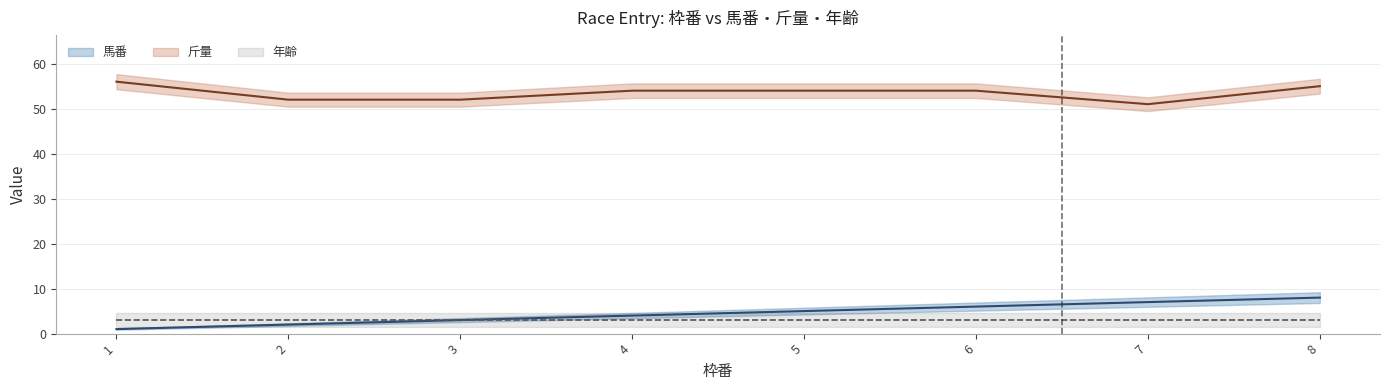

The value of 斤量 at 1 is 56. True or false?

True